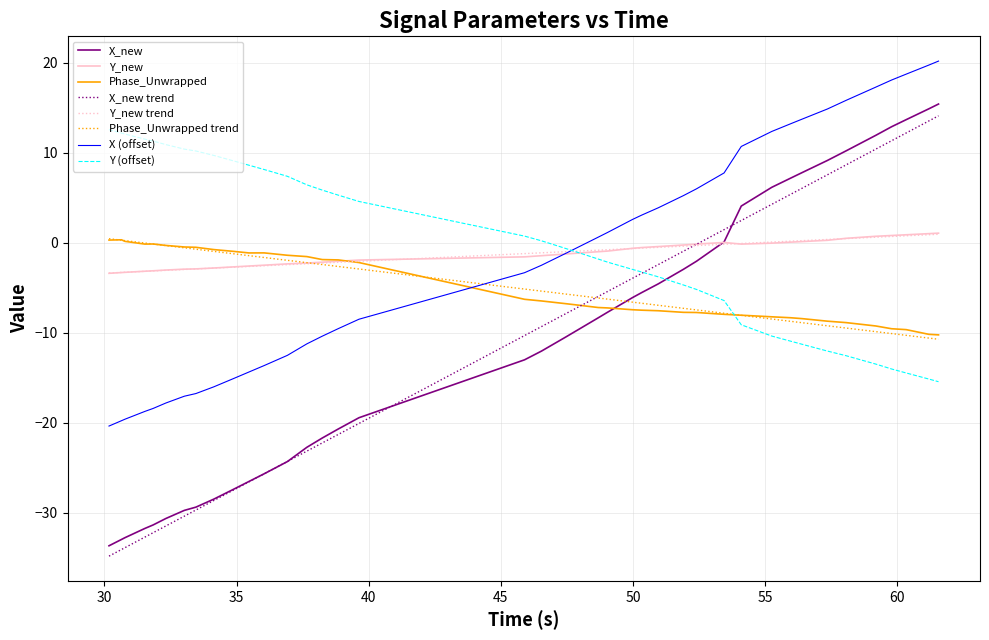

What are all the series names shown in the legend?

X_new, Y_new, Phase_Unwrapped, X_new trend, Y_new trend, Phase_Unwrapped trend, X (offset), Y (offset)